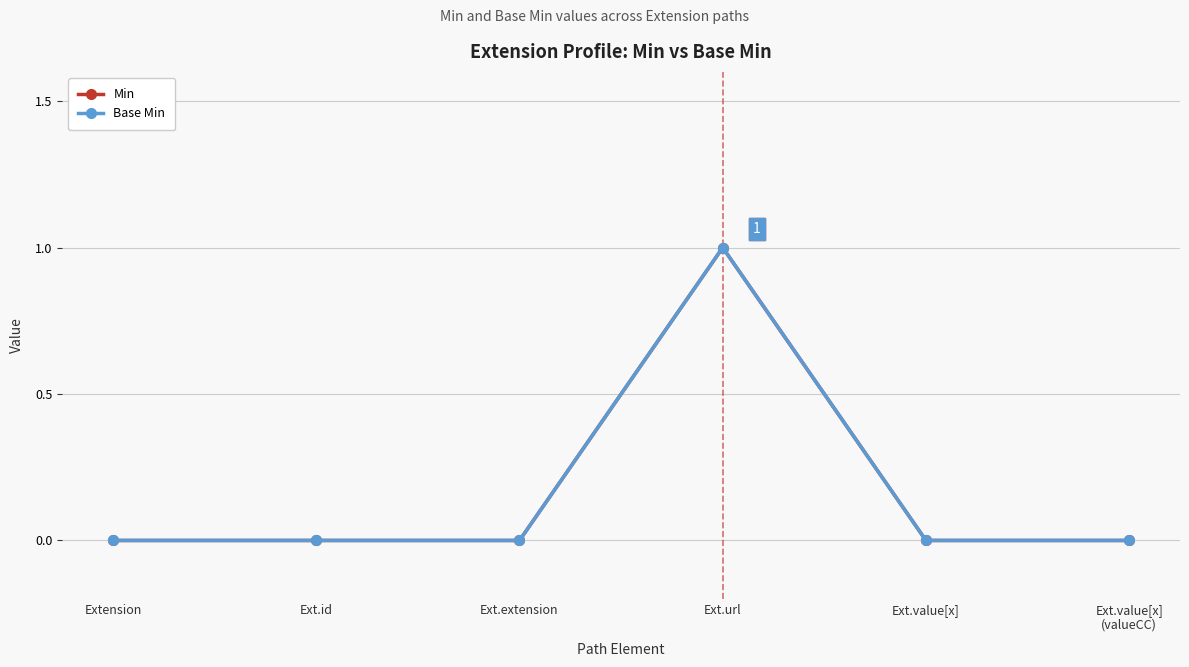

Which series has the largest total across all categories?

Min